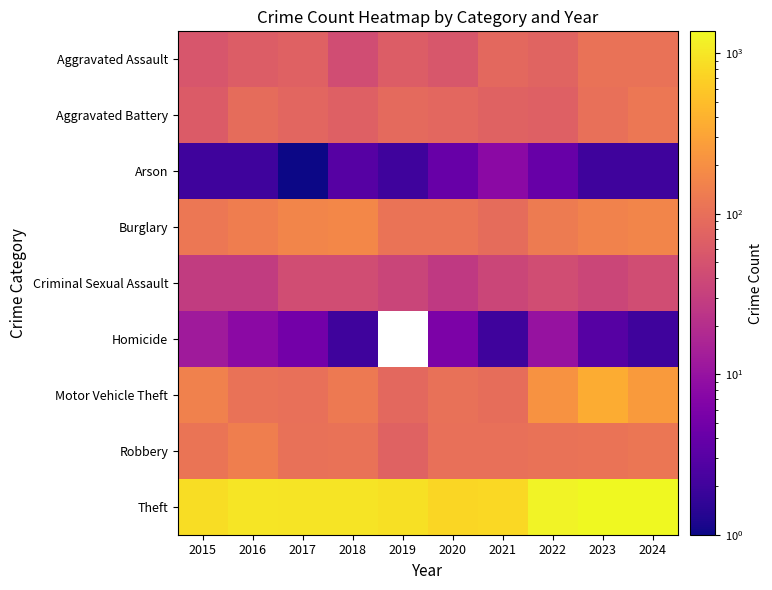

Which category has the highest value across all series?

2024